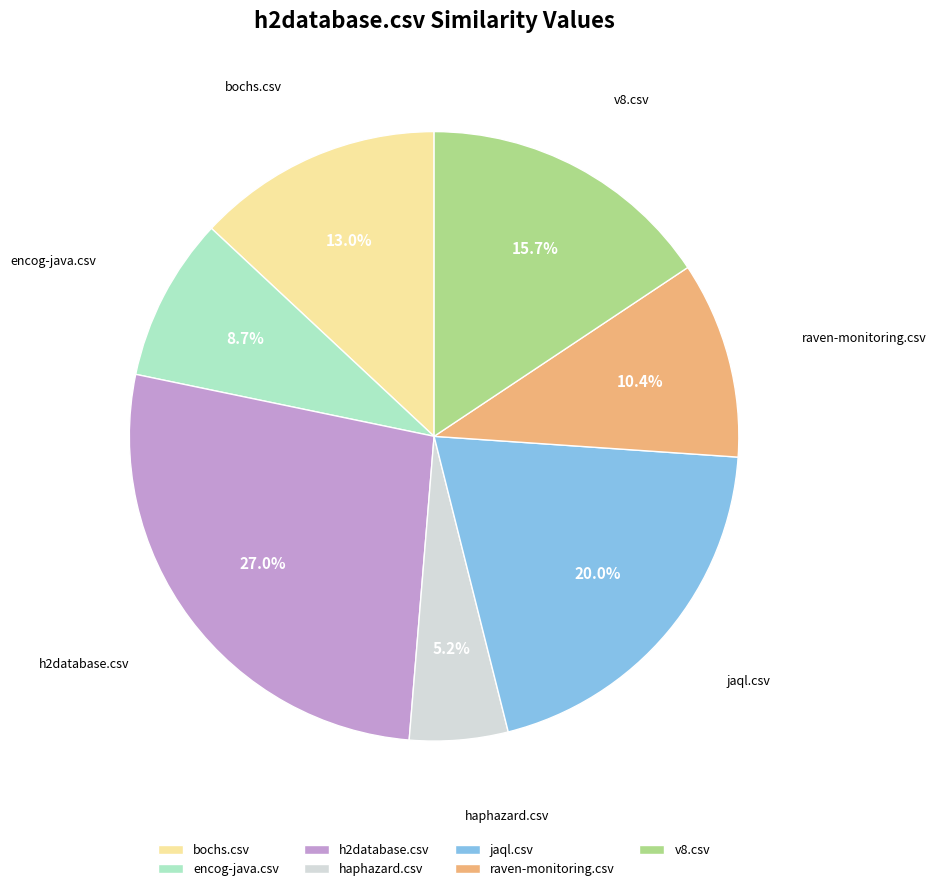

Which slice is the largest?

h2database.csv